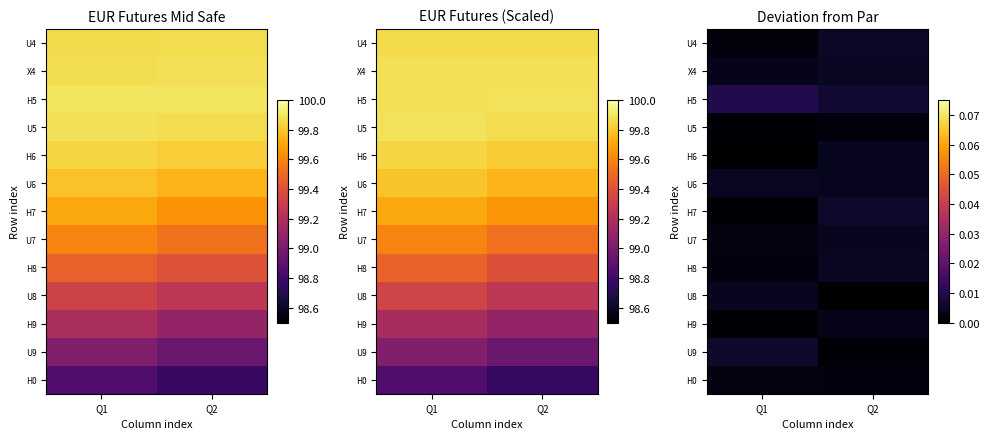

Rank the categories by X4 value from highest to lowest.

Q2, Q1